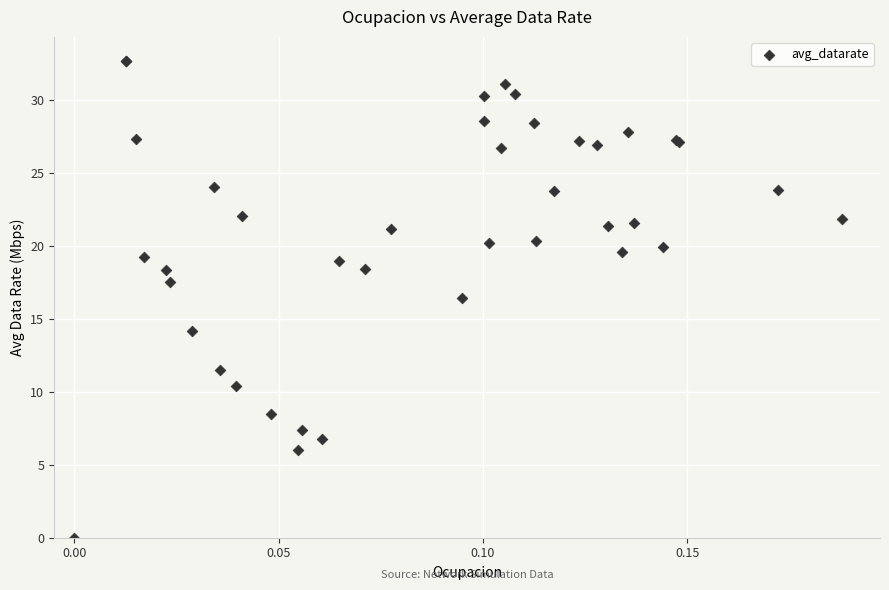

What Y value in the scatter plot is closest to 16?

16.4